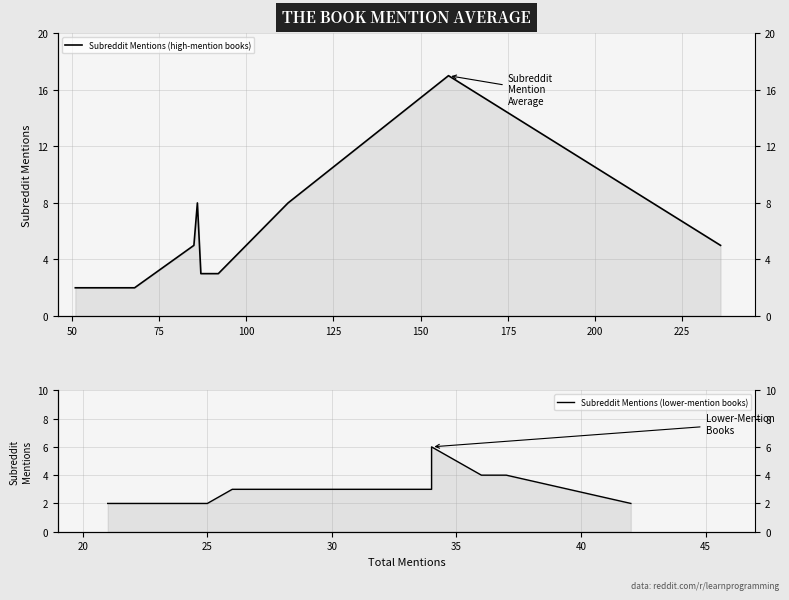

What is the highest value of the Subreddit Mentions (lower-mention books) series?

6